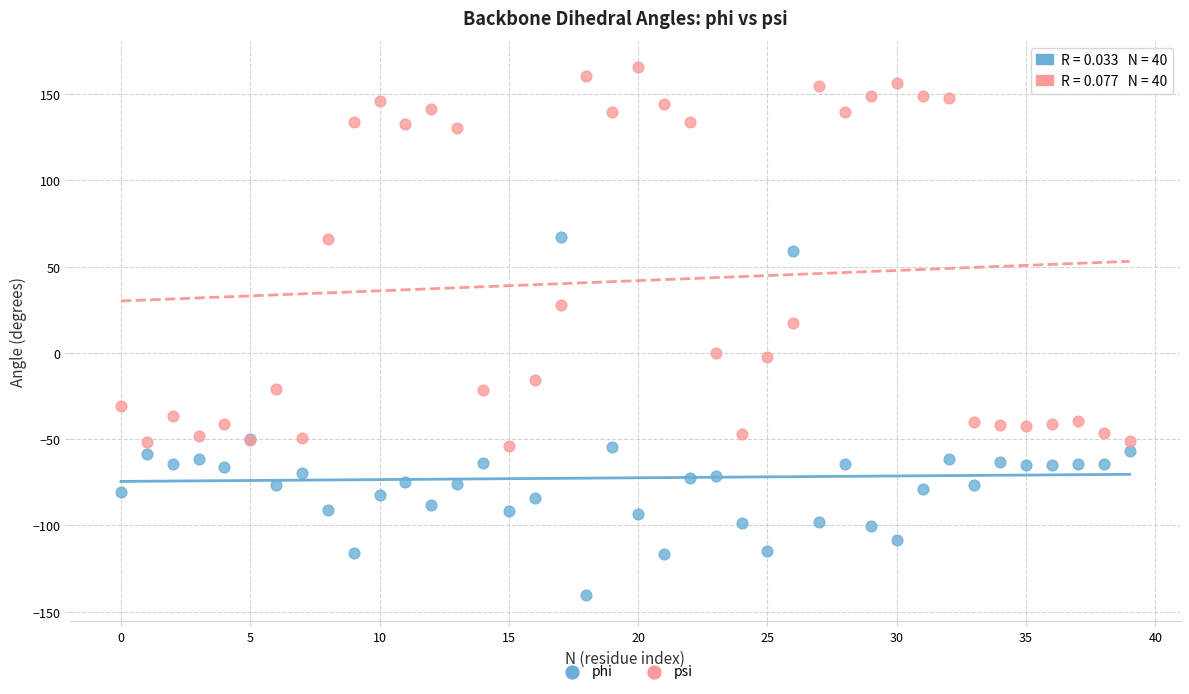

Which series reaches the minimum Y coordinate?

phi